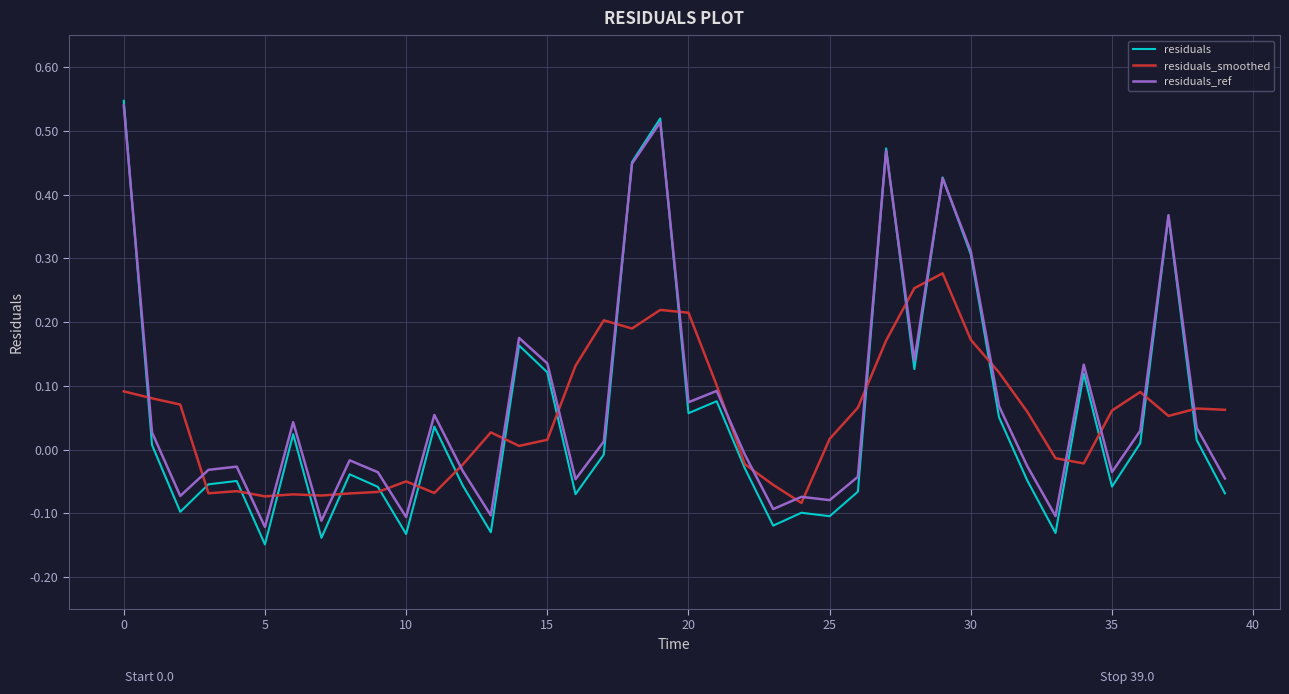

Which series has the largest range (max minus min)?

residuals